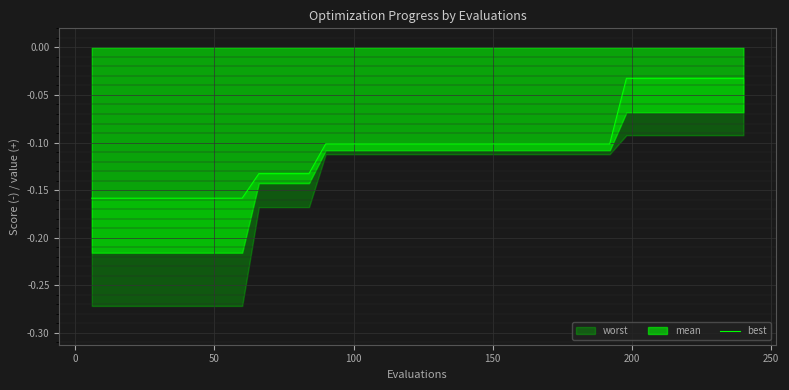

True or false: there are more than 0 points higher than both neighbors.

False